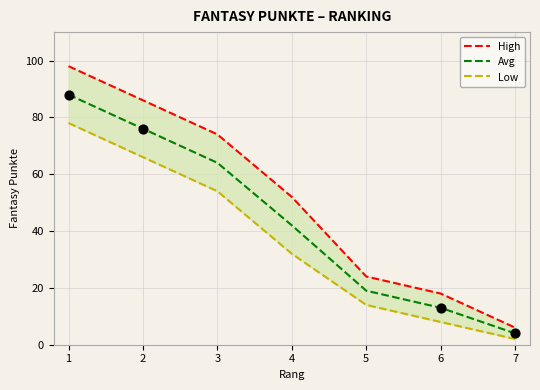

At which category is the sum across all series the highest?

1